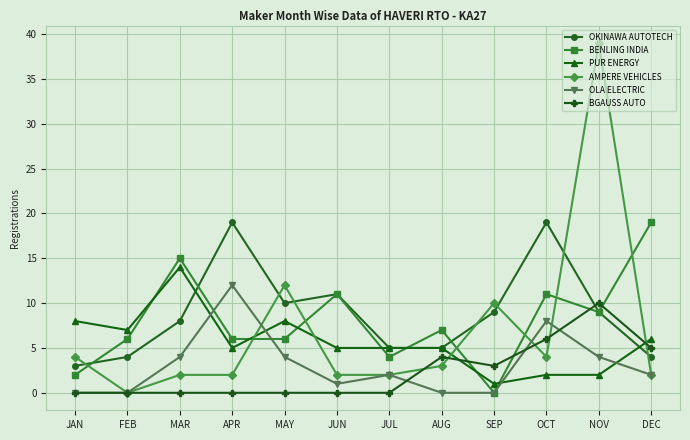

Is the value of PUR ENERGY at FEB greater than the value of BENLING INDIA at MAR?

No